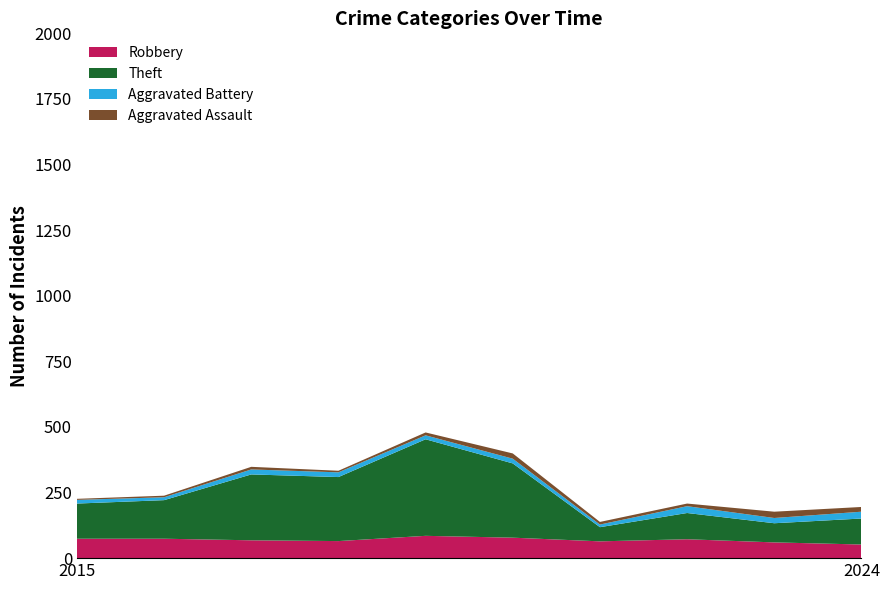

Reading left to right, list all the values displayed in this chart.

Robbery: 2015=74	2016=74	2017=68	2018=65	2019=85	2020=78	2021=64	2022=72	2023=60	2024=52
Theft: 2015=134	2016=147	2017=251	2018=244	2019=368	2020=283	2021=54	2022=100	2023=73	2024=99
Aggravated Battery: 2015=14	2016=11	2017=19	2018=18	2019=15	2020=18	2021=10	2022=26	2023=20	2024=26
Aggravated Assault: 2015=4	2016=6	2017=10	2018=6	2019=11	2020=20	2021=10	2022=10	2023=24	2024=18